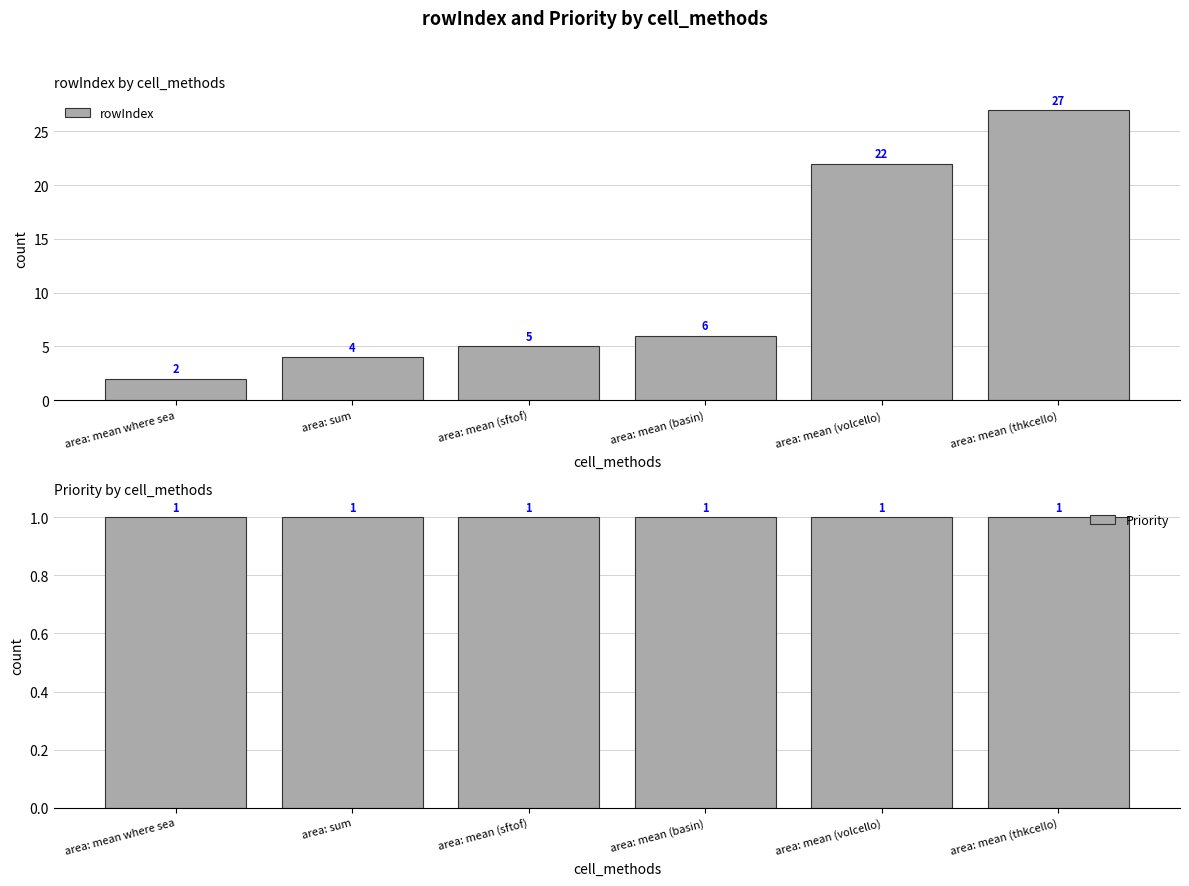

Reading left to right, what are all the values shown in this chart?

rowIndex: area: mean where sea=2	area: sum=4	area: mean (sftof)=5	area: mean (basin)=6	area: mean (volcello)=22	area: mean (thkcello)=27
Priority: area: mean where sea=1	area: sum=1	area: mean (sftof)=1	area: mean (basin)=1	area: mean (volcello)=1	area: mean (thkcello)=1